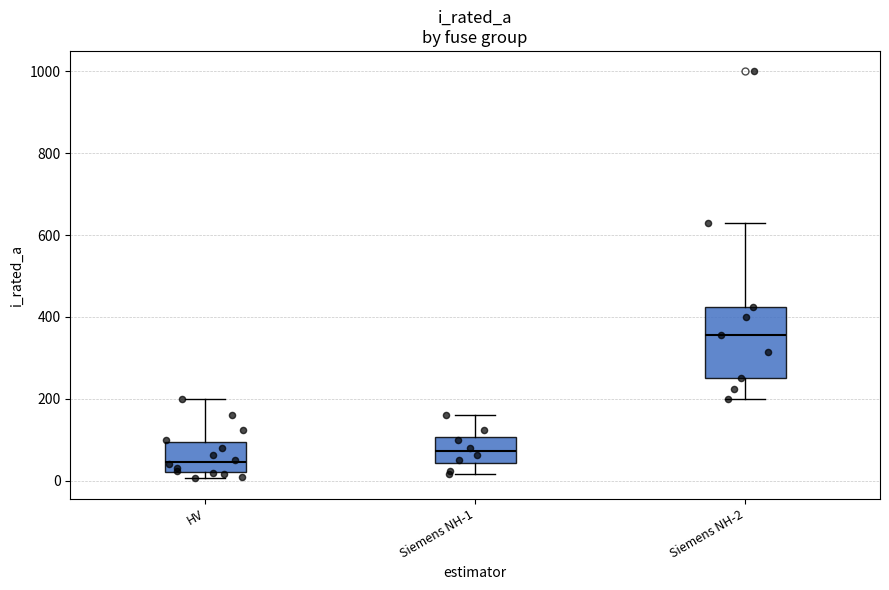

Comparing the boxes themselves (not the whiskers), which one is the tallest?

Siemens NH-2